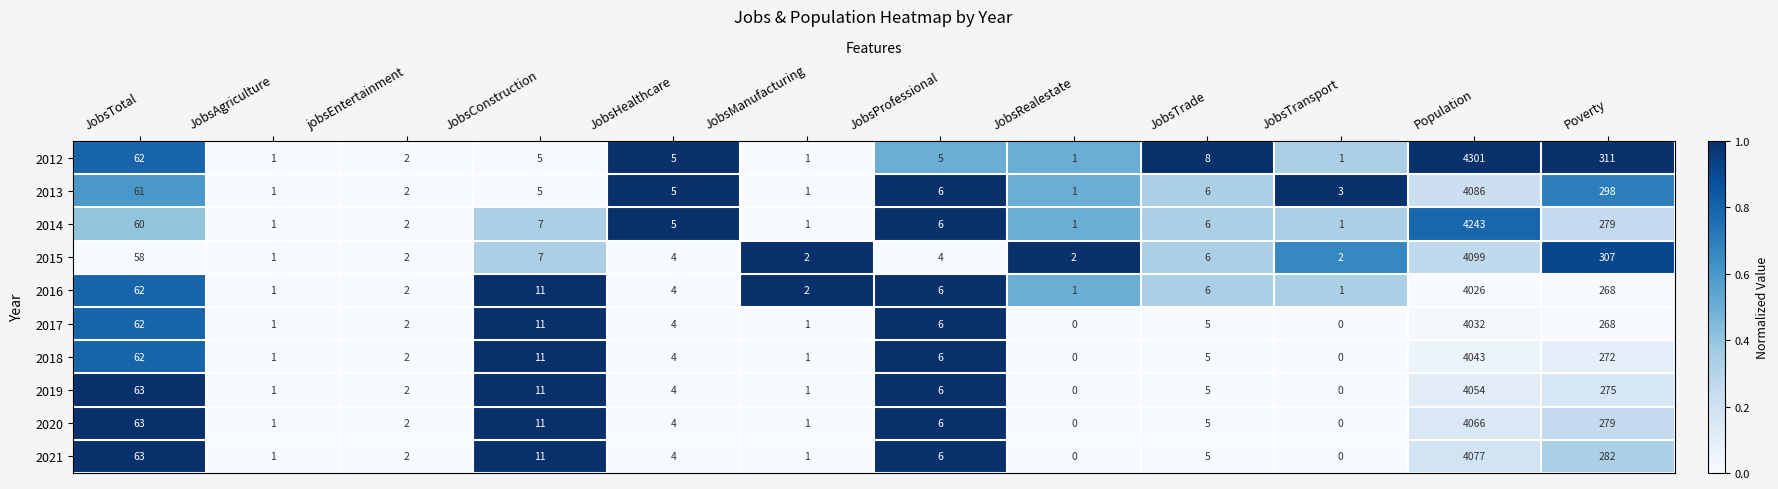

Rank the series by their maximum value, from lowest to highest.

2016, 2017, 2018, 2019, 2020, 2021, 2013, 2015, 2014, 2012